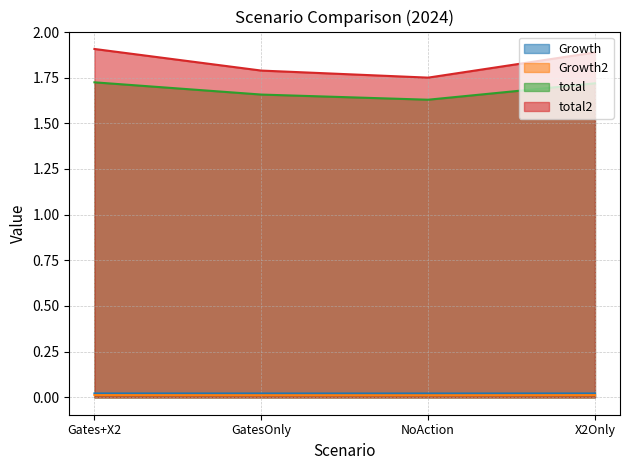

What position from the right is NoAction?

2